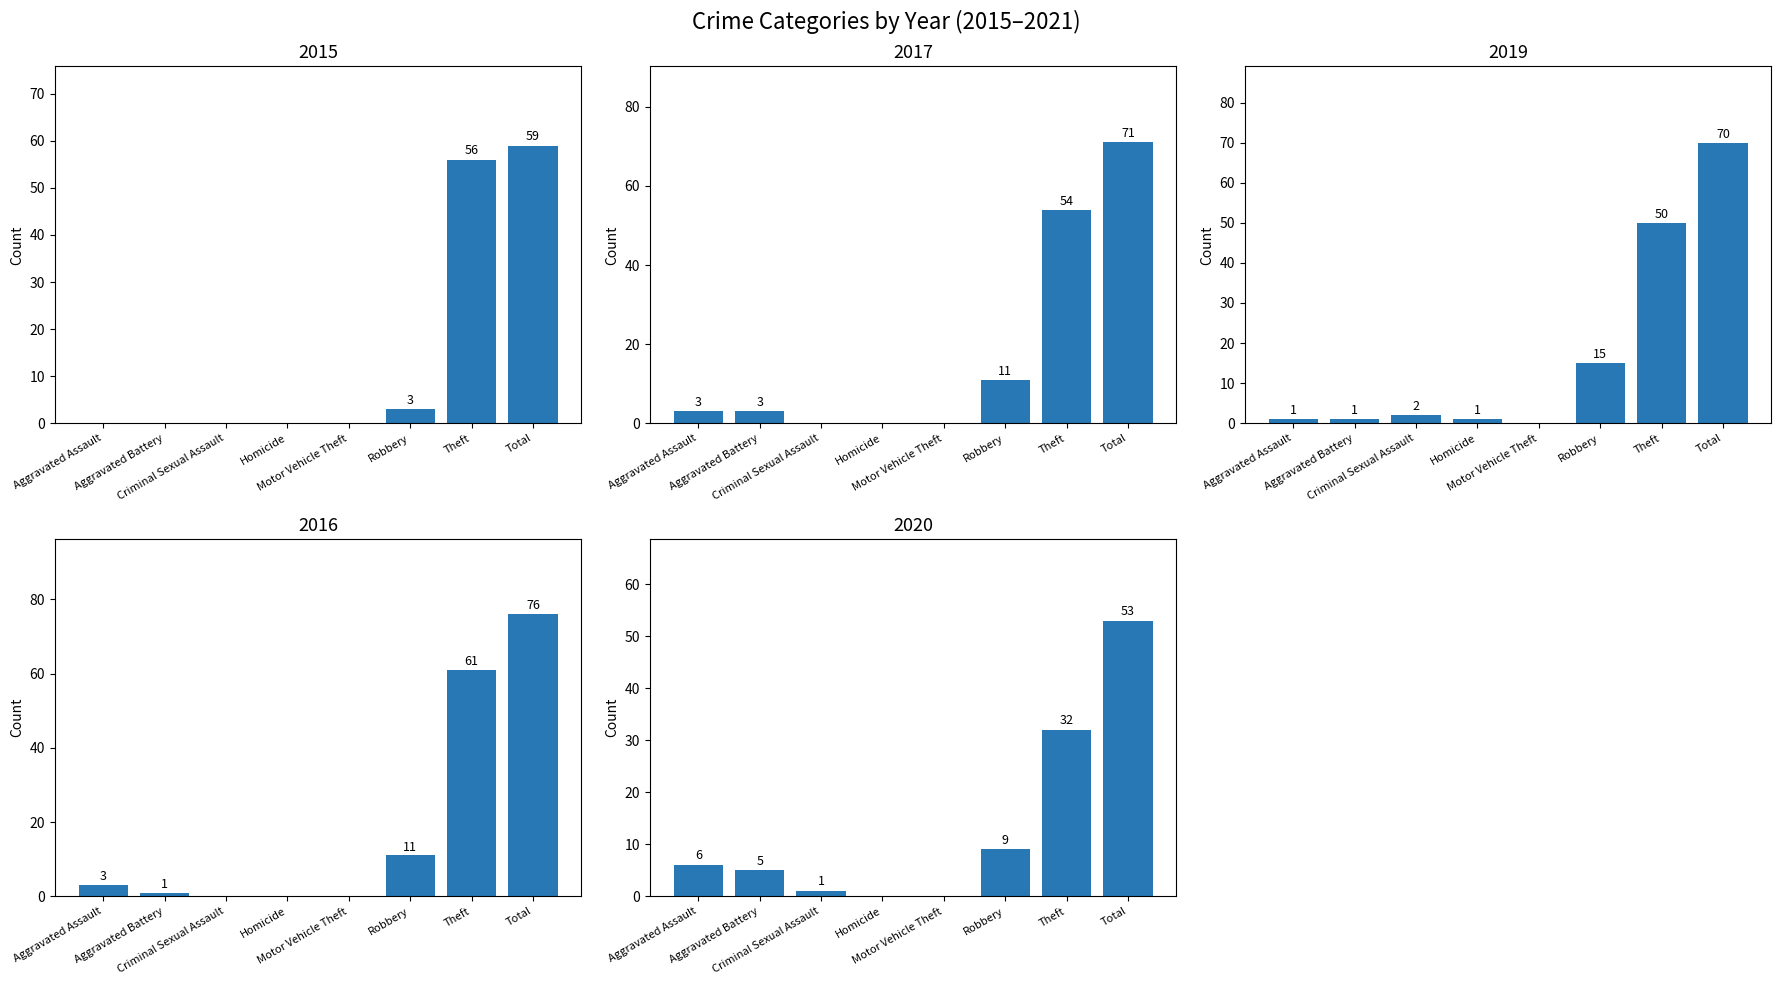

Between Aggravated Assault and Motor Vehicle Theft, which is larger?

Aggravated Assault